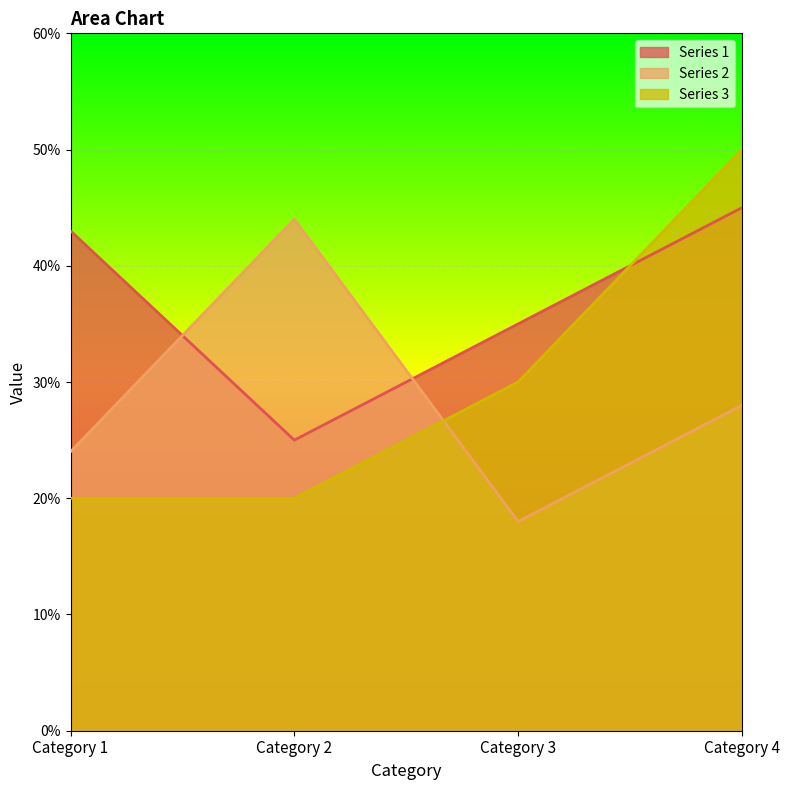

After their last crossing, which series has the higher values: Series 3 or Series 2?

Series 3